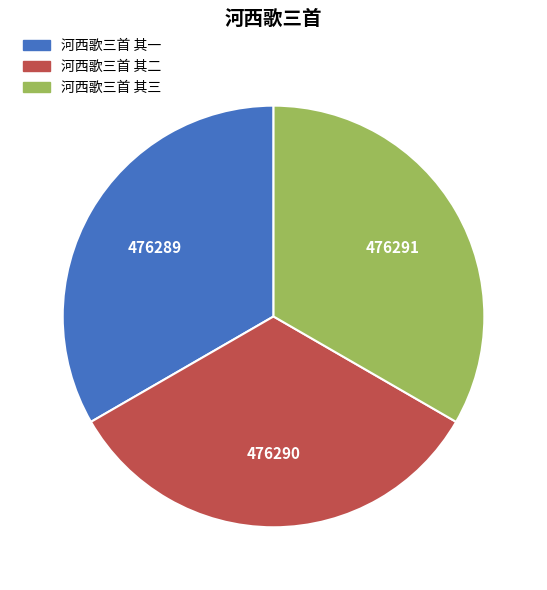

Is it true that 河西歌三首 其一 is 33% of the pie?

True